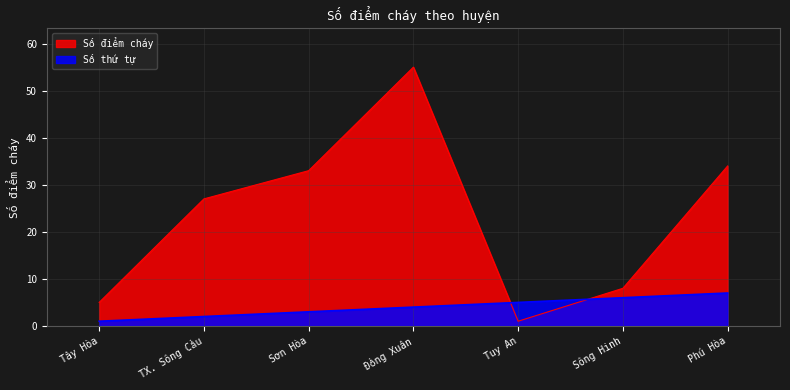

How many lines are shown in the chart?

2